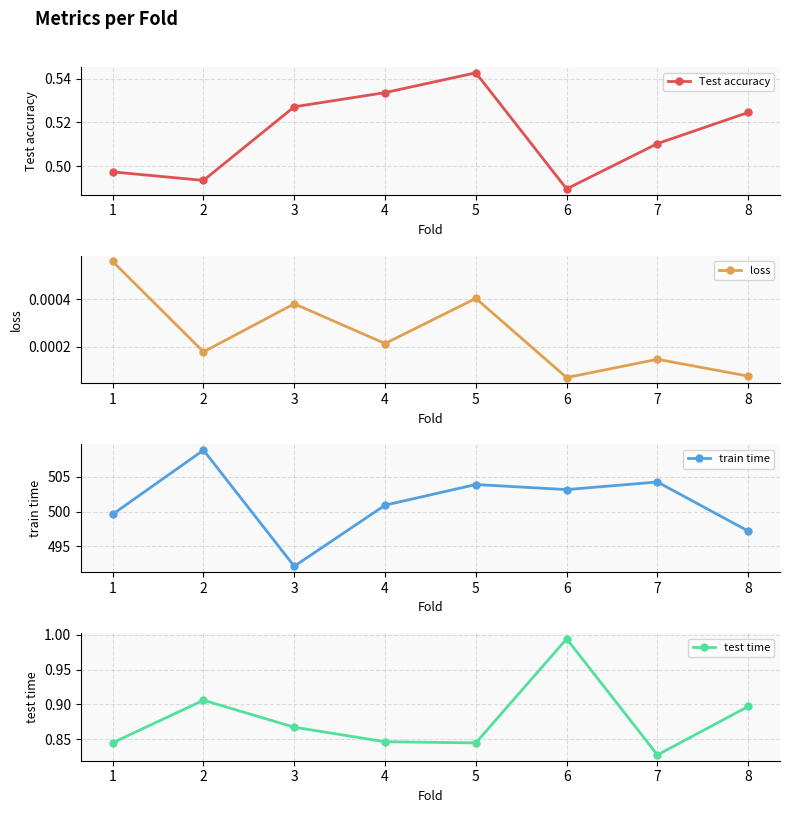

At which label does Test accuracy reach its peak?

5